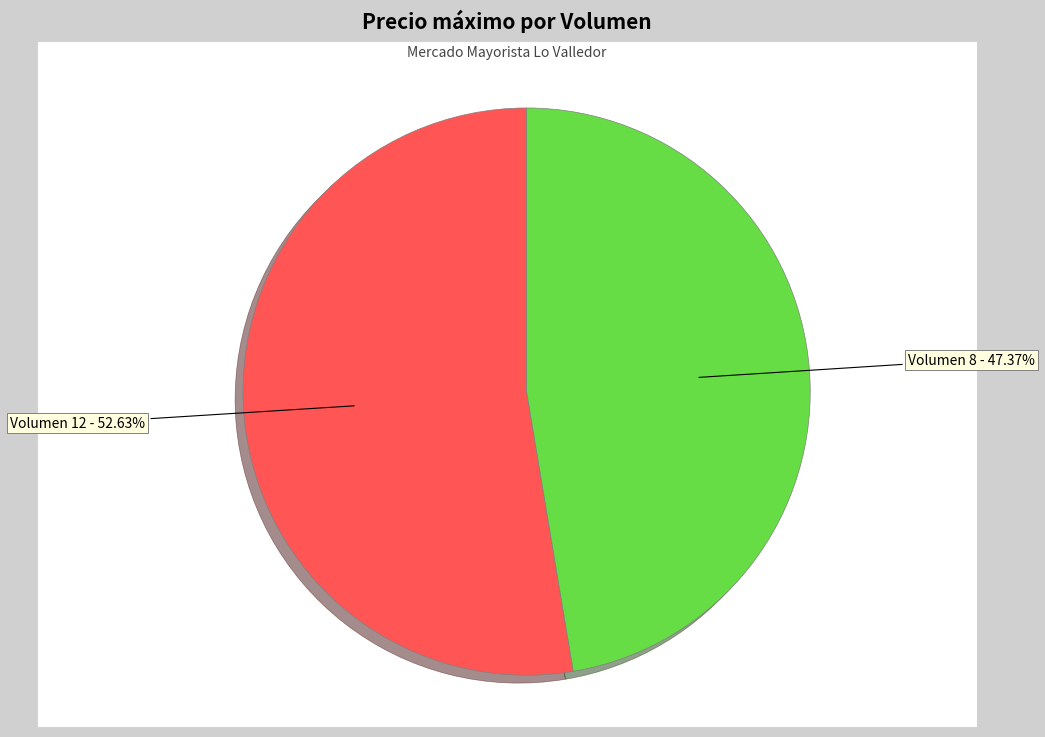

Does any single category account for the majority?

Yes